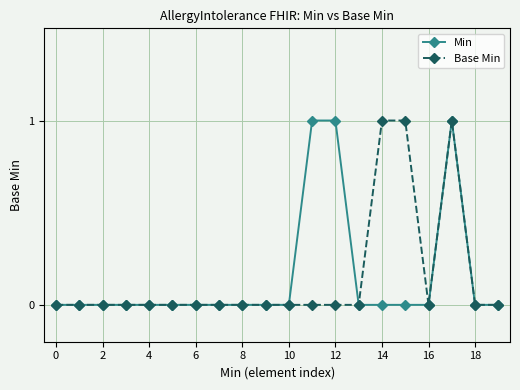

True or false: Base Min has more than 0 points higher than both neighbors.

True